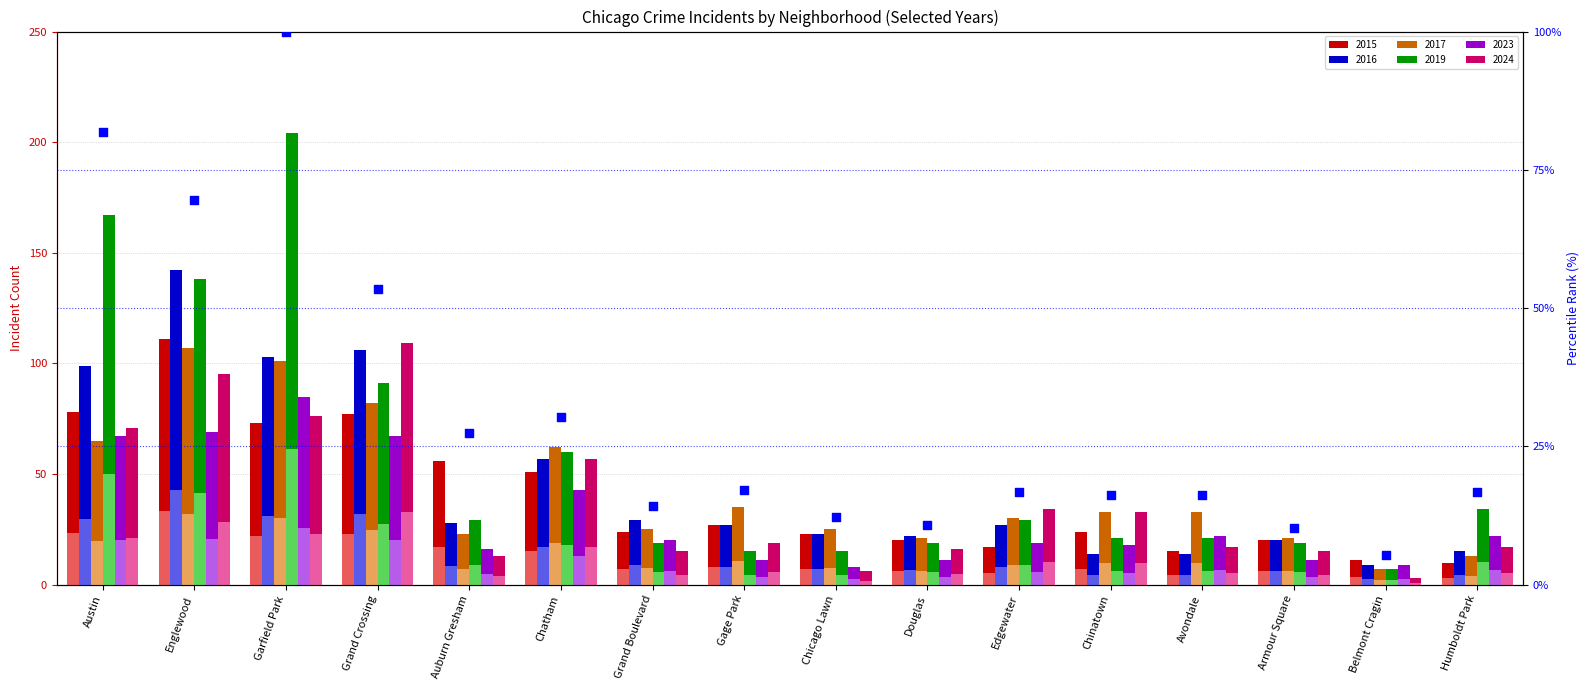

Approximately how many times larger is the value at Armour Square compared to Edgewater?

0.6